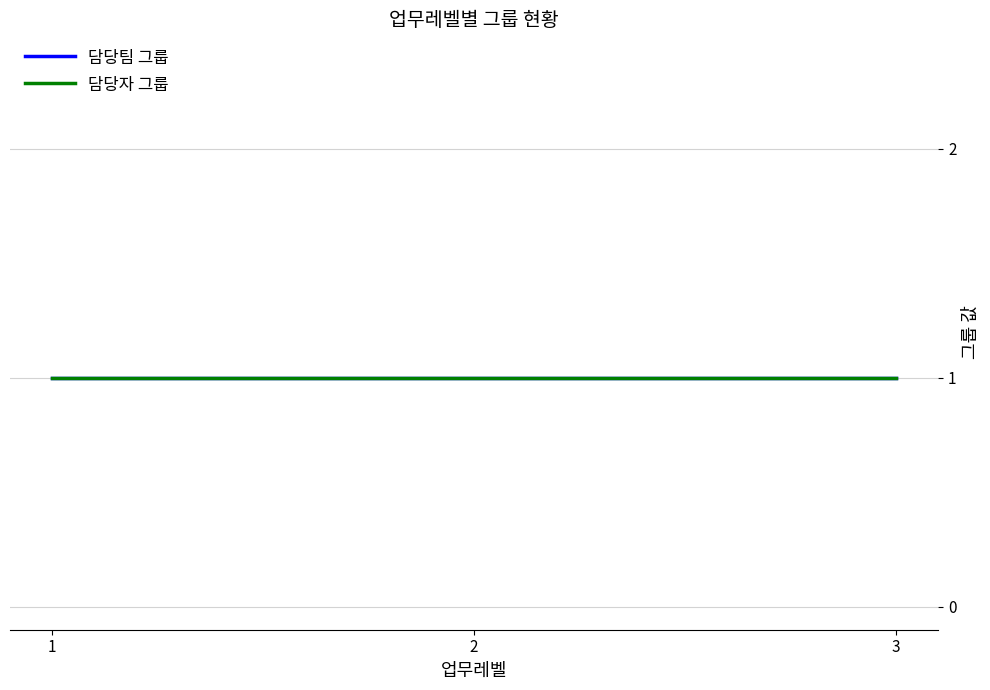

True or false: 담당팀 그룹 and 담당자 그룹 cross at least once.

False